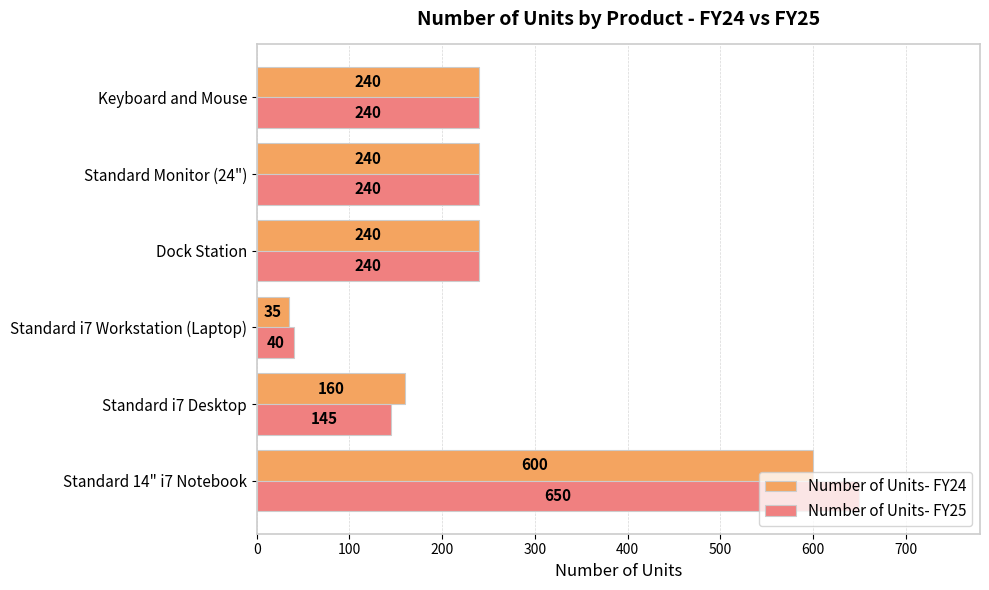

What are all the series names shown in the legend?

Number of Units- FY24, Number of Units- FY25